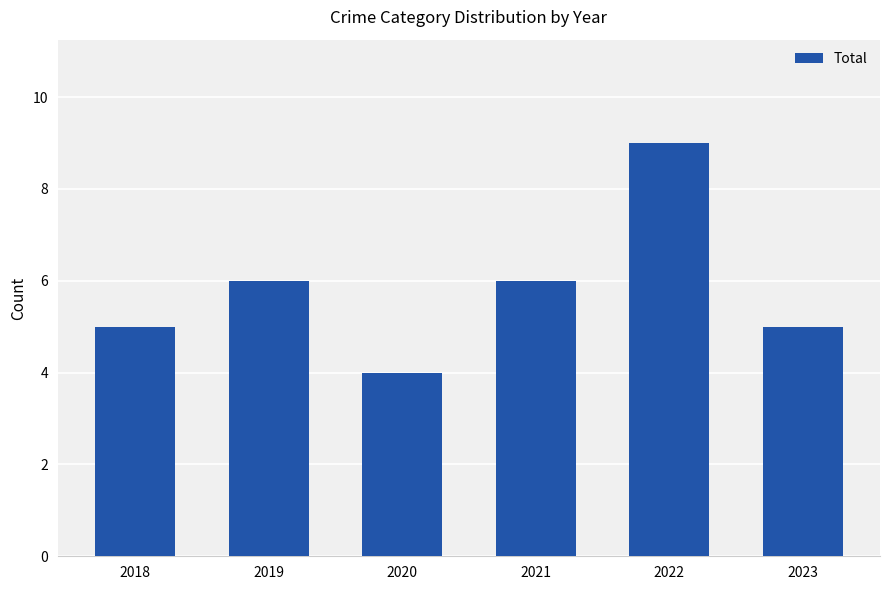

What is the sum of the values at 2022 and 2020?

13